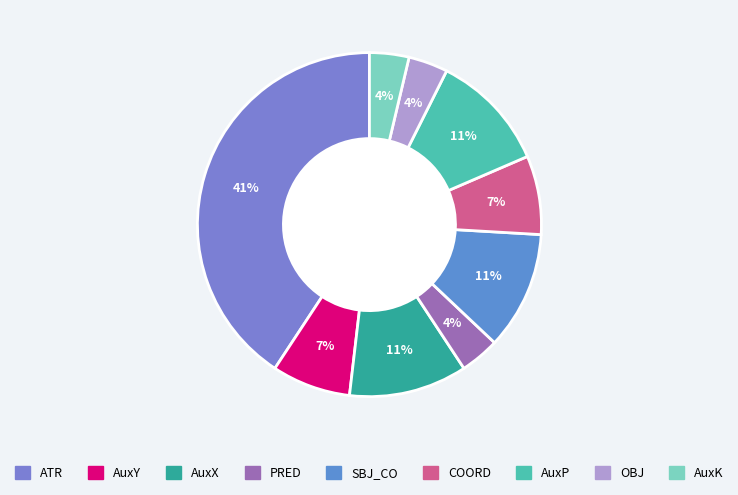

How many segments does this pie chart have?

9